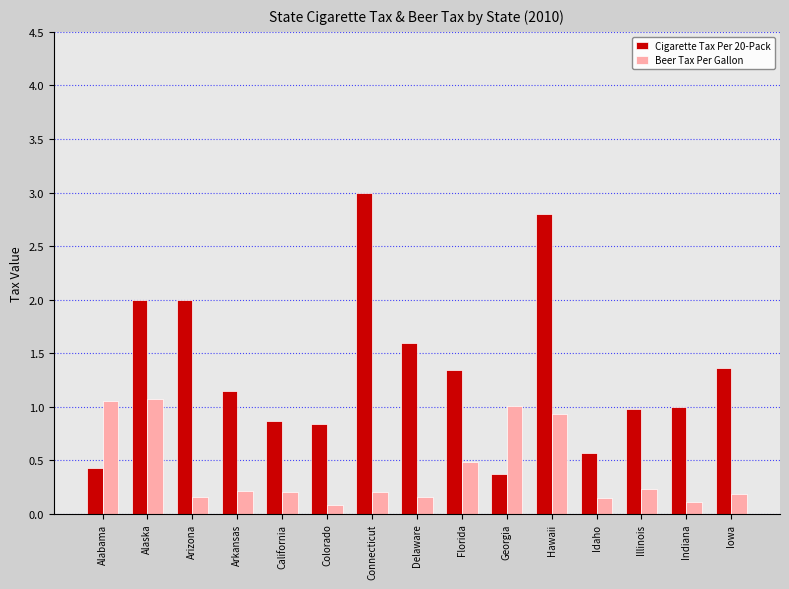

What position from the right is Florida?

7